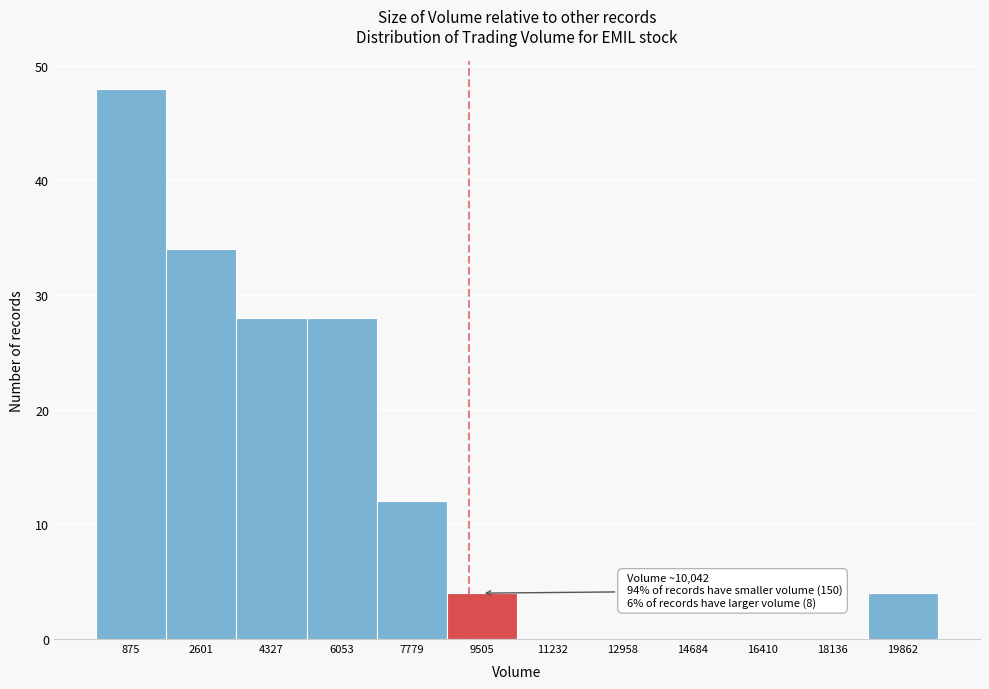

Reading left to right, list all the values displayed in this chart.

875=48	2601=34	4327=28	6053=28	7779=12	9505=4	11232=0	12958=0	14684=0	16410=0	18136=0	19862=4